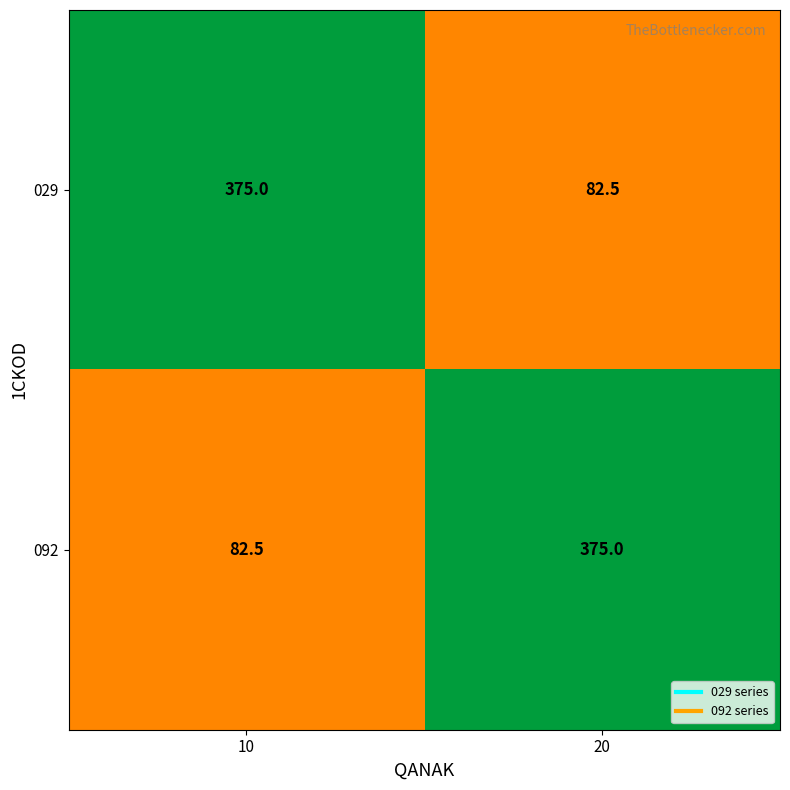

What is the greatest value displayed?

375.0